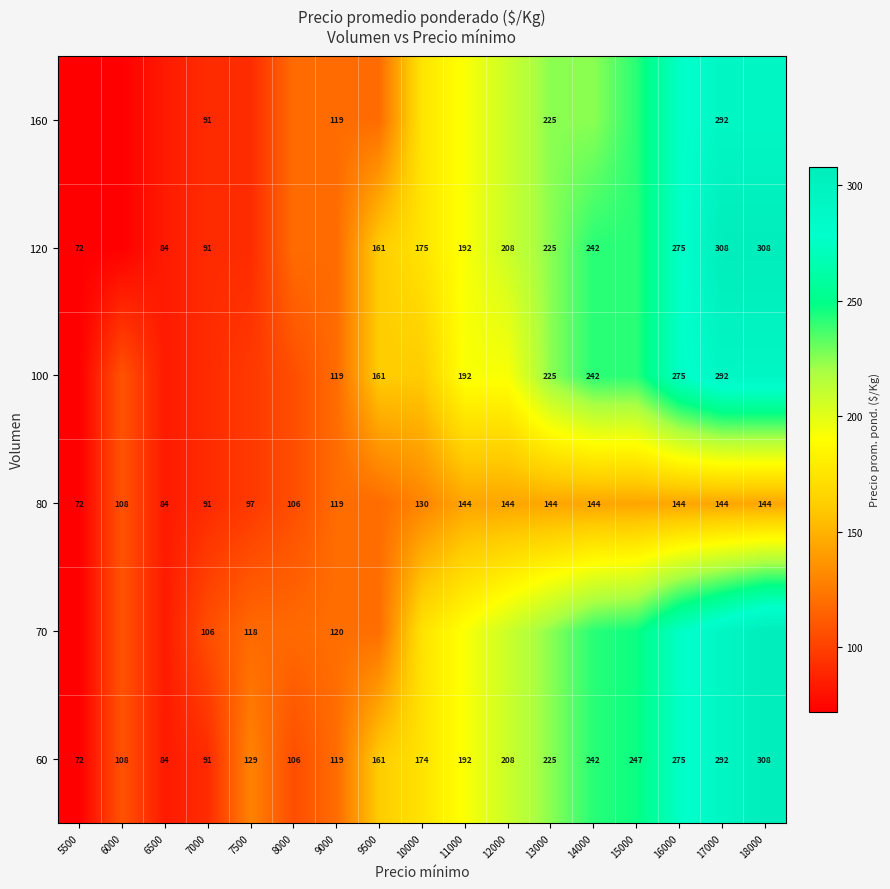

What is the difference between the maximum and minimum values in the 60 series?

236